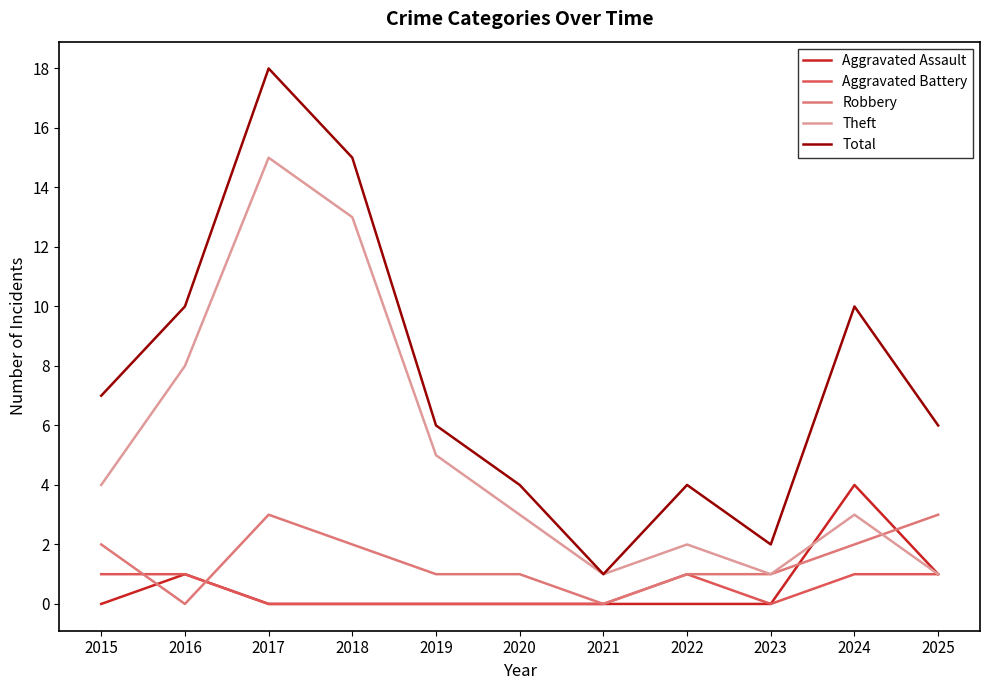

The Theft series shows 0 at 2023. True or false?

False